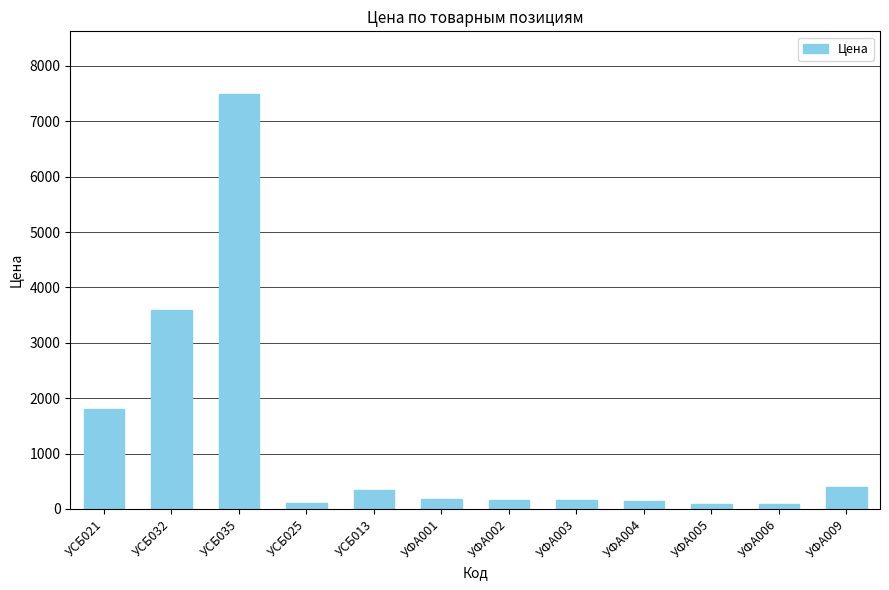

What is the difference between the maximum and minimum values?

7410.0